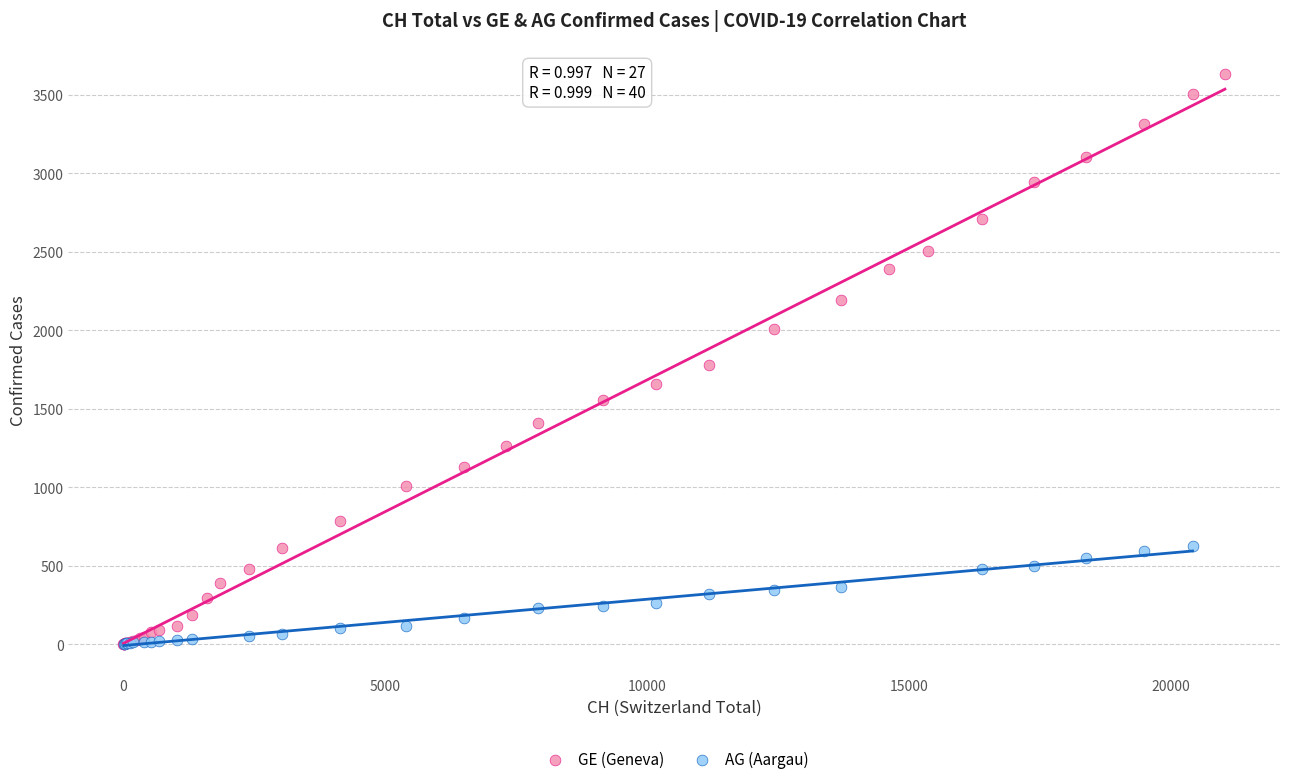

Which series has the widest spread of Y values?

GE (Geneva)